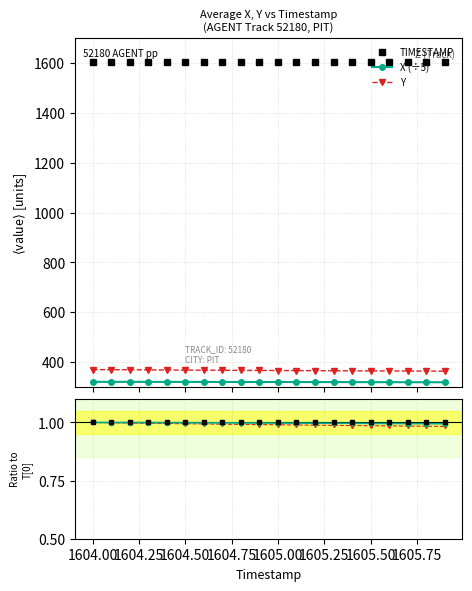

Does the chart display data point markers on the line(s)?

Yes